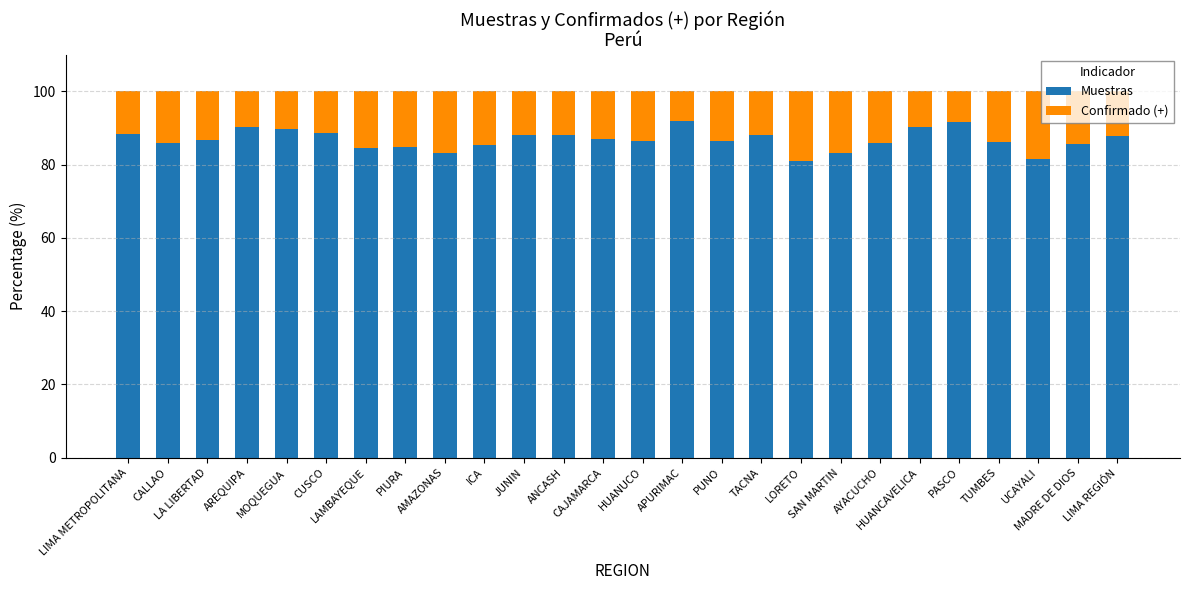

What is the minimum value for Muestras?

81.0